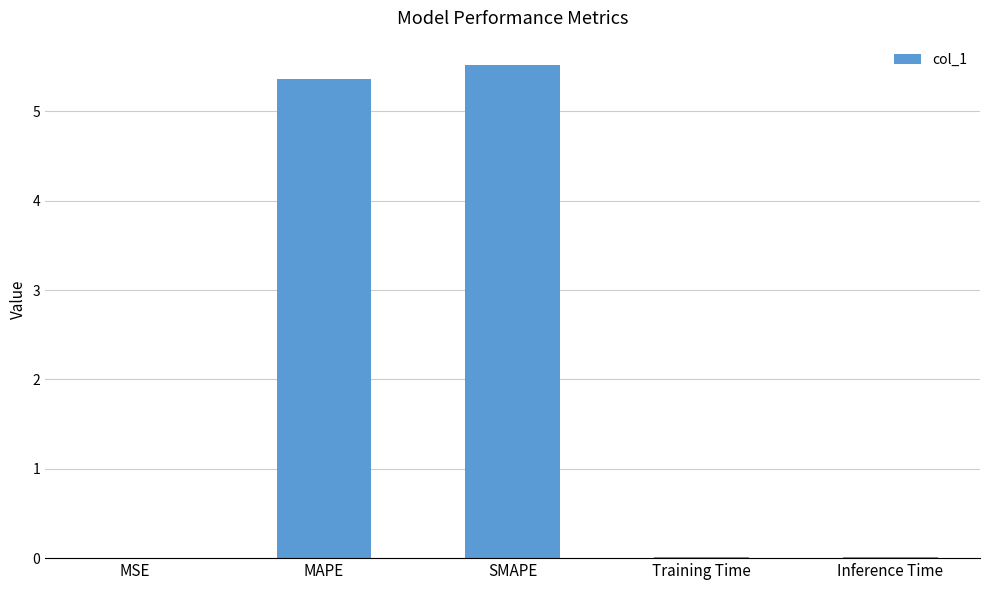

What is the approximate value at SMAPE?

5.5